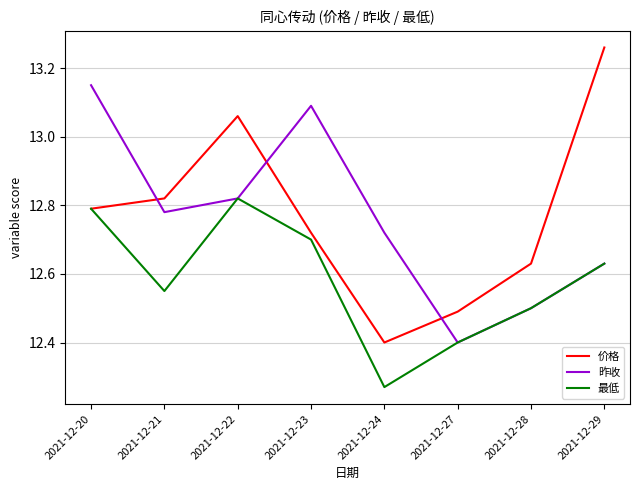

What is the total value across all series at 2021-12-28?

37.6